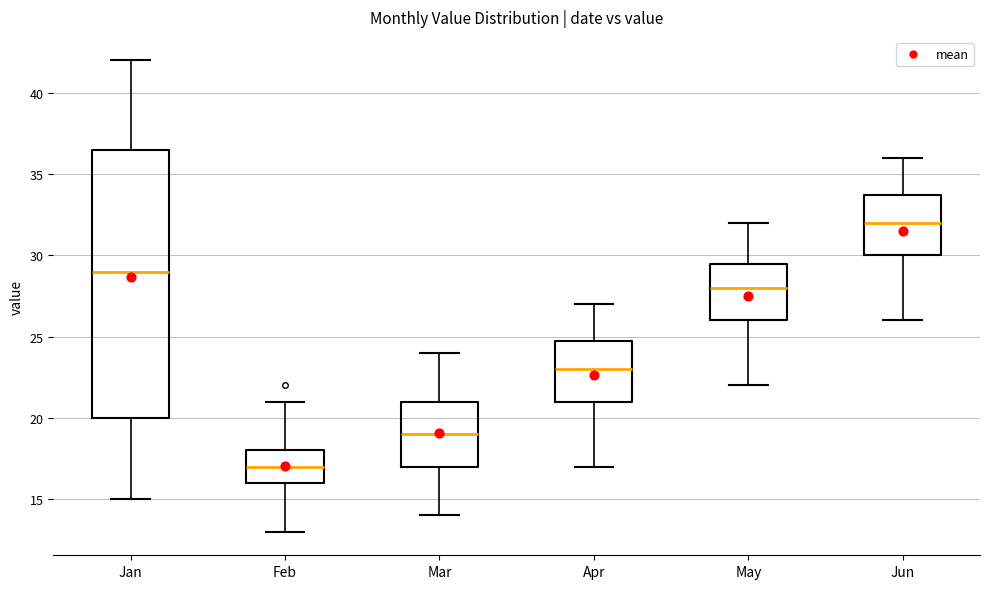

Where does the upper whisker of the box for Feb end on the y-axis? The values are not printed on the chart, so give them approximately, as read against the axis.

21.0